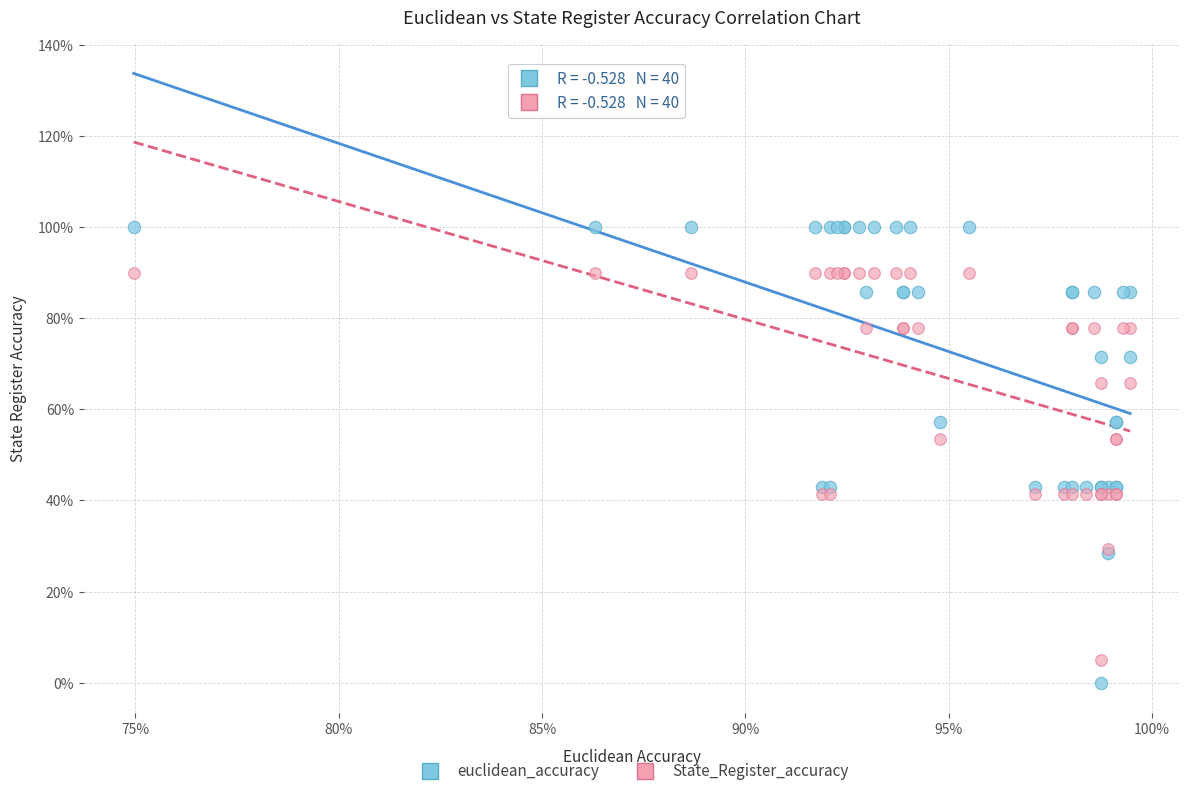

What are all the series names shown in the legend?

euclidean_accuracy, State_Register_accuracy